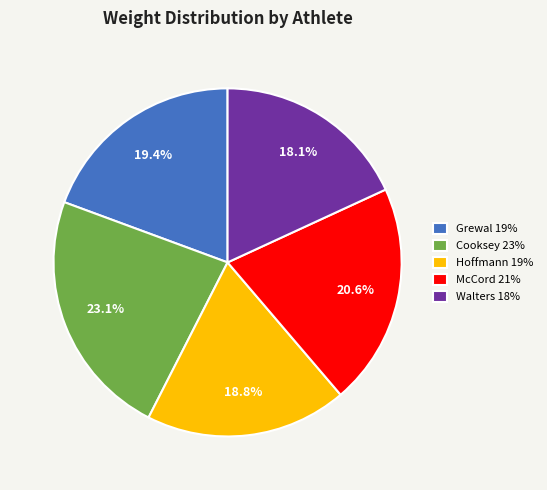

Combined, do Walters 18% and Hoffmann 19% account for over 50%?

No